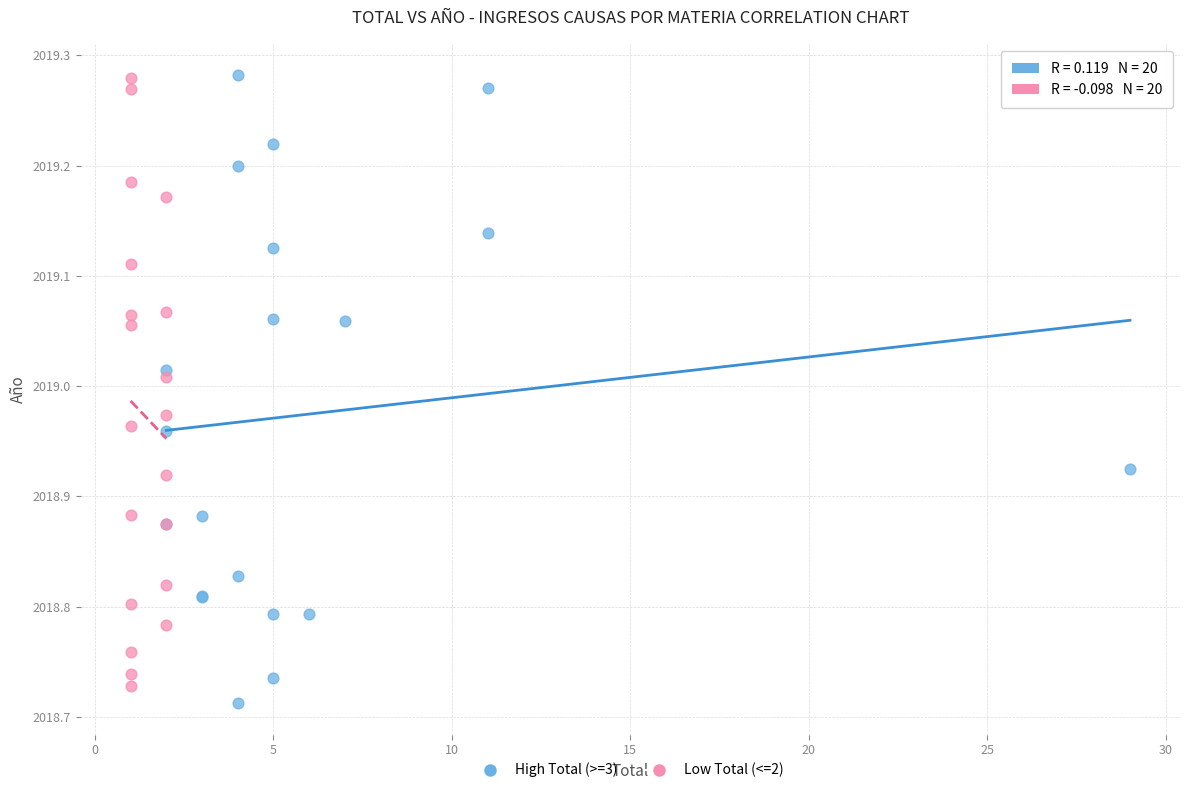

What are all the series names shown in the legend?

High Total (>=3), Low Total (<=2)